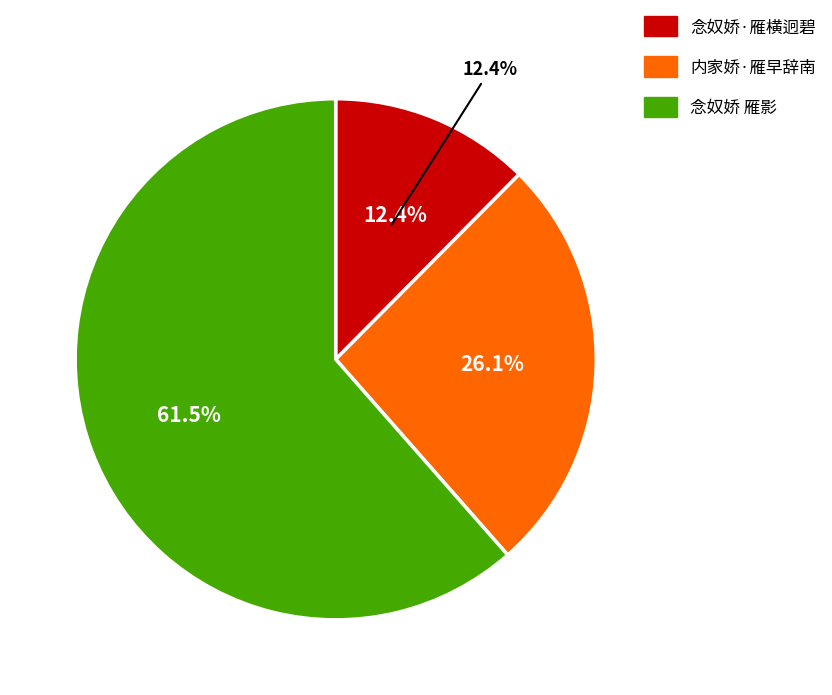

Approximately how many times larger is the value at 念奴娇 雁影 compared to 内家娇·雁早辞南?

2.4